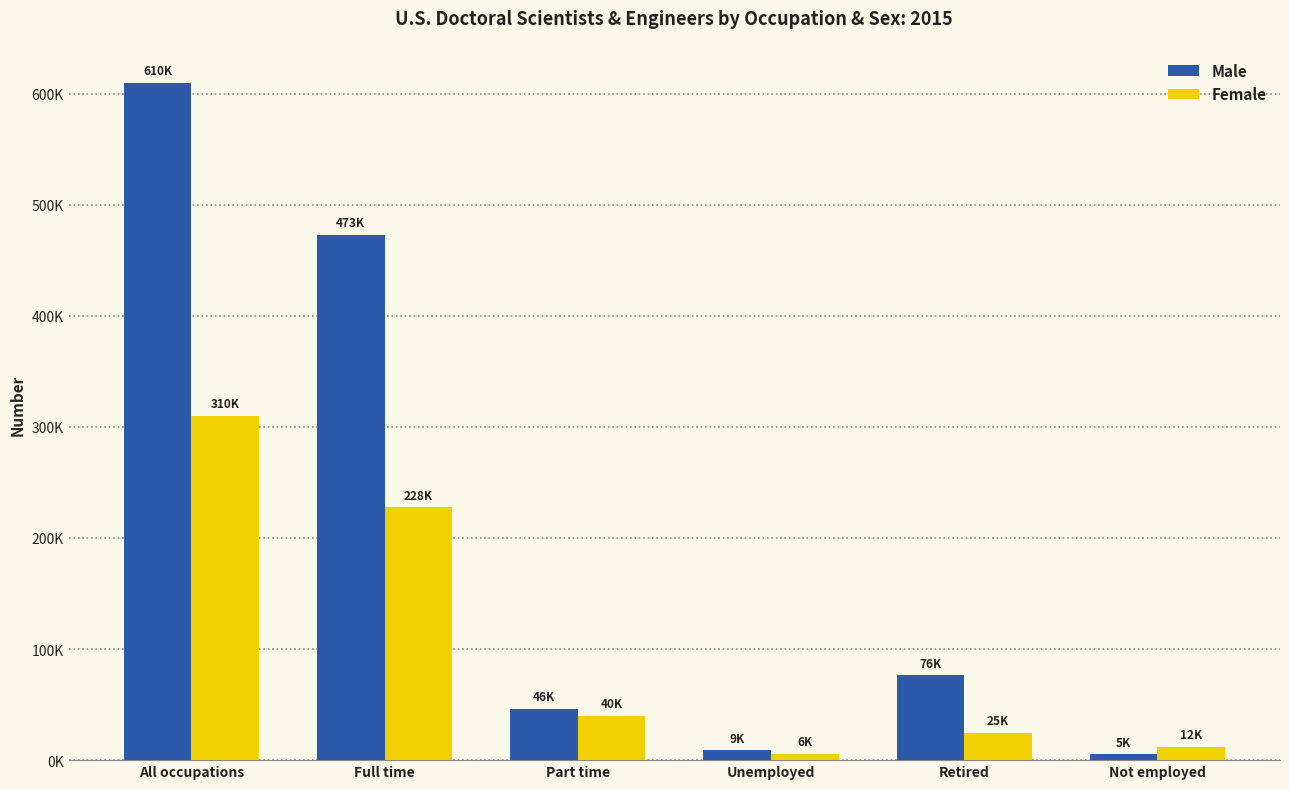

What are all the series names shown in the legend?

Male, Female